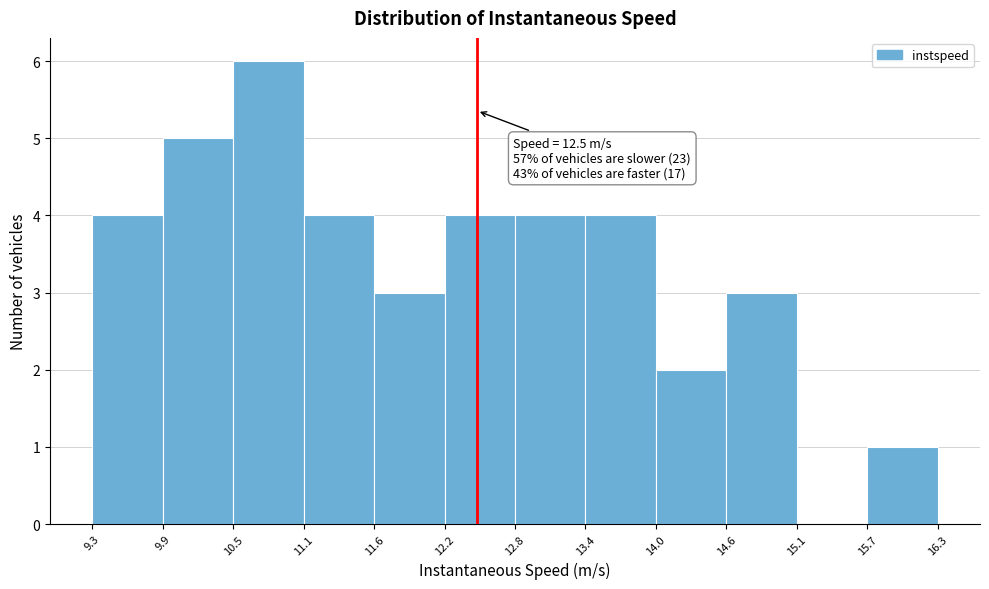

Over which range of the x-axis is the bar tallest?

10.5 to 11.1